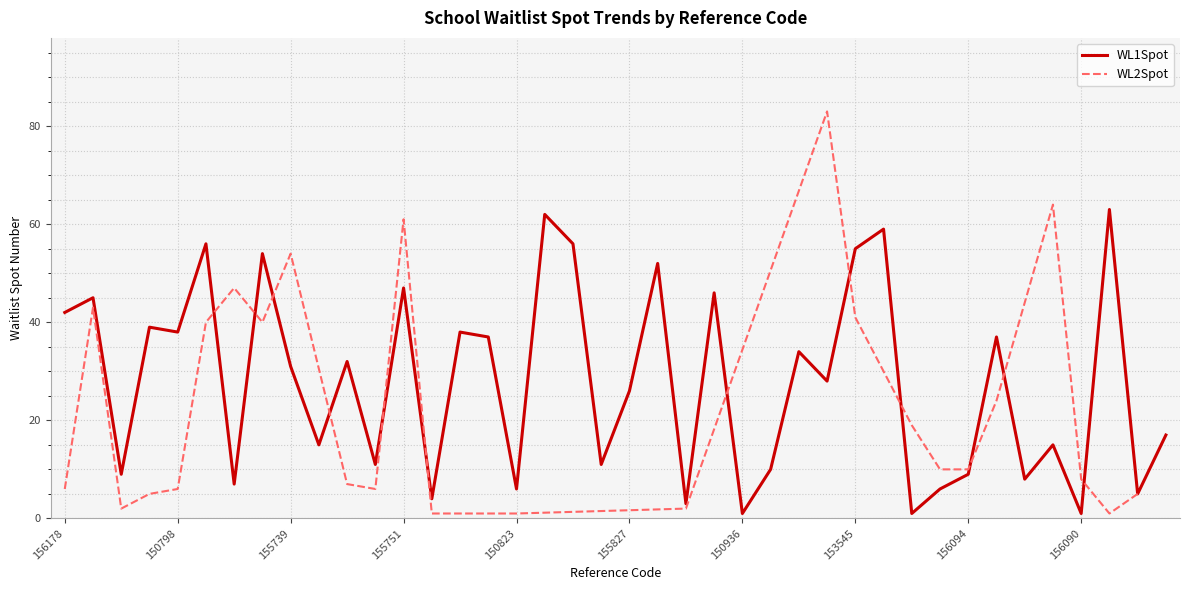

How many categories are shown in the chart?

40